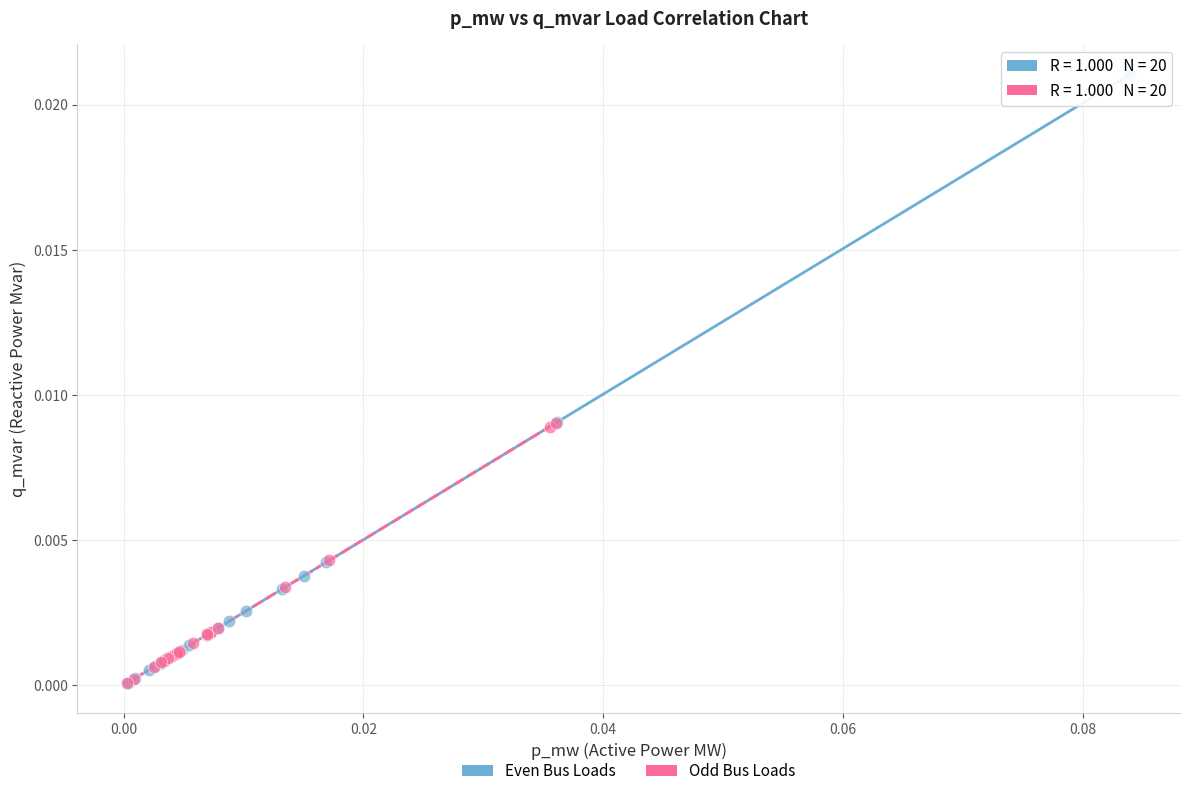

Which series contains the highest Y value?

Even Bus Loads